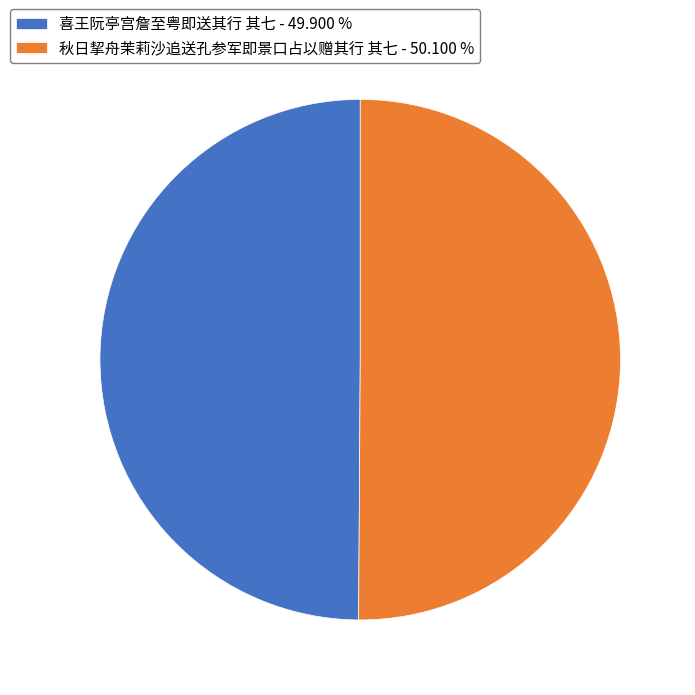

Approximately how many times larger is the value at 秋日挈舟茉莉沙追送孔参军即景口占以赠其行 其七 - 50.100 % compared to 喜王阮亭宫詹至粤即送其行 其七 - 49.900 %?

1.0